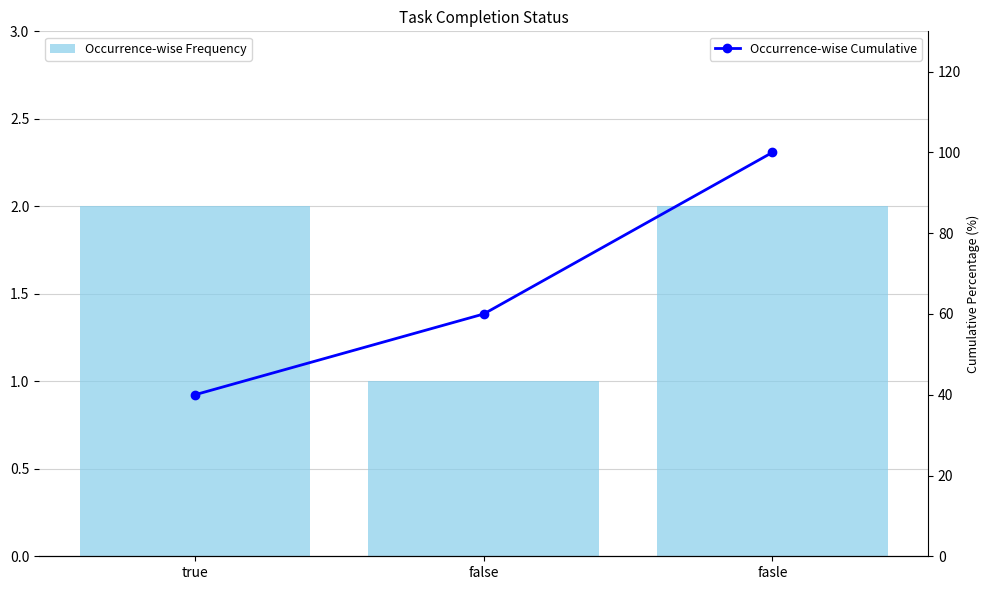

What is the average value of the Occurrence-wise Frequency series?

2